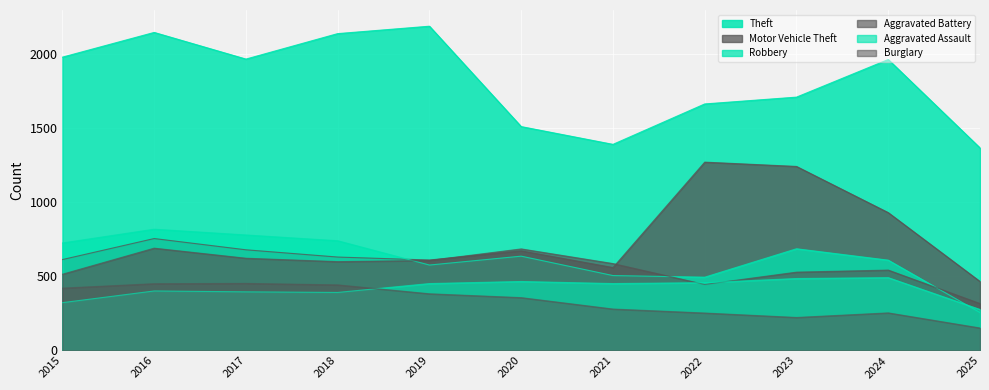

Reading left to right, what are all the values shown in this chart?

Theft: 2015=1981	2016=2148	2017=1968	2018=2140	2019=2190	2020=1512	2021=1392	2022=1665	2023=1711	2024=1965	2025=1368
Motor Vehicle Theft: 2015=614	2016=756	2017=680	2018=631	2019=611	2020=673	2021=560	2022=1272	2023=1243	2024=931	2025=466
Robbery: 2015=726	2016=819	2017=780	2018=741	2019=577	2020=637	2021=506	2022=495	2023=687	2024=610	2025=256
Aggravated Battery: 2015=515	2016=691	2017=623	2018=600	2019=608	2020=686	2021=587	2022=446	2023=529	2024=543	2025=317
Aggravated Assault: 2015=323	2016=402	2017=396	2018=392	2019=452	2020=466	2021=452	2022=458	2023=486	2024=492	2025=277
Burglary: 2015=421	2016=451	2017=453	2018=443	2019=383	2020=357	2021=280	2022=253	2023=223	2024=254	2025=152